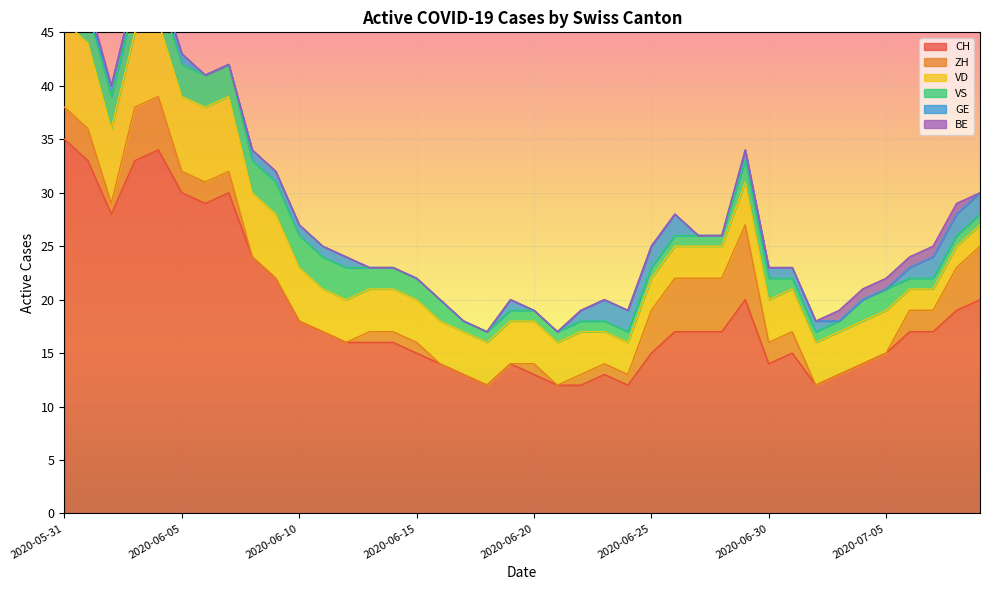

After their last crossing, which series has the higher values: VS or ZH?

ZH